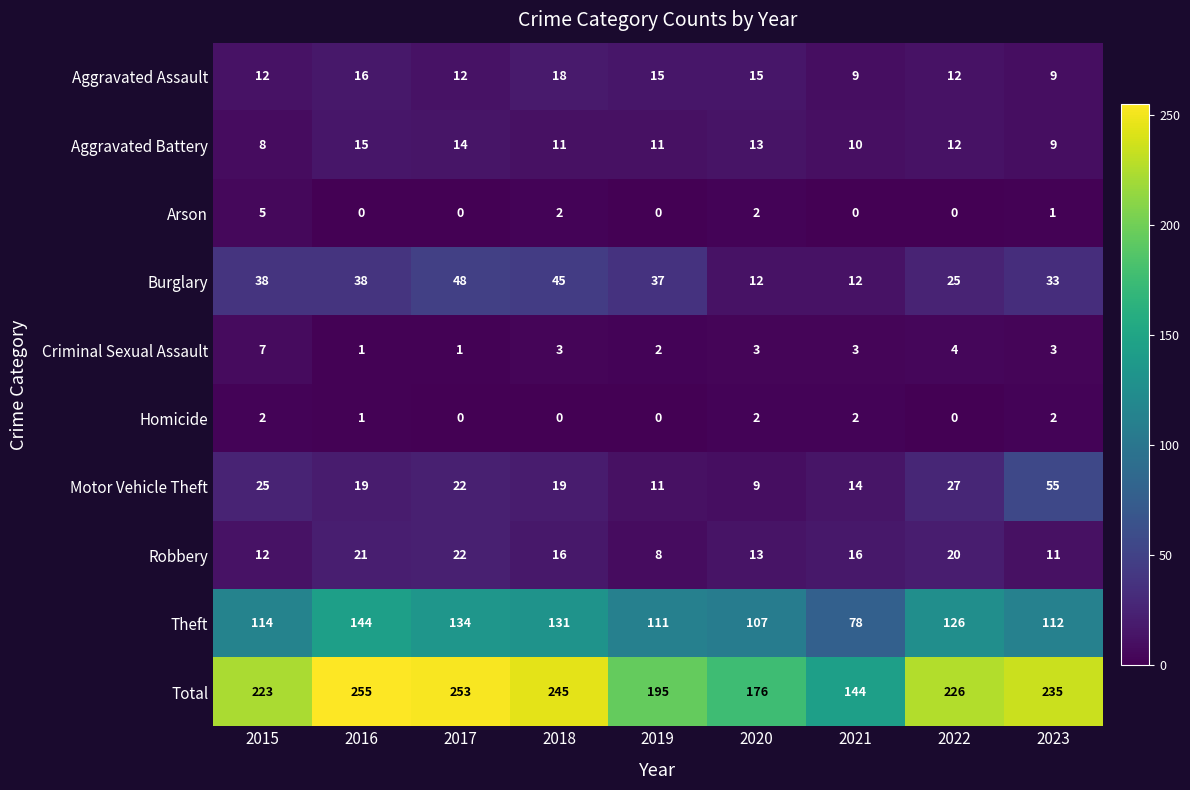

What is the difference between the highest and lowest values at 2018?

245